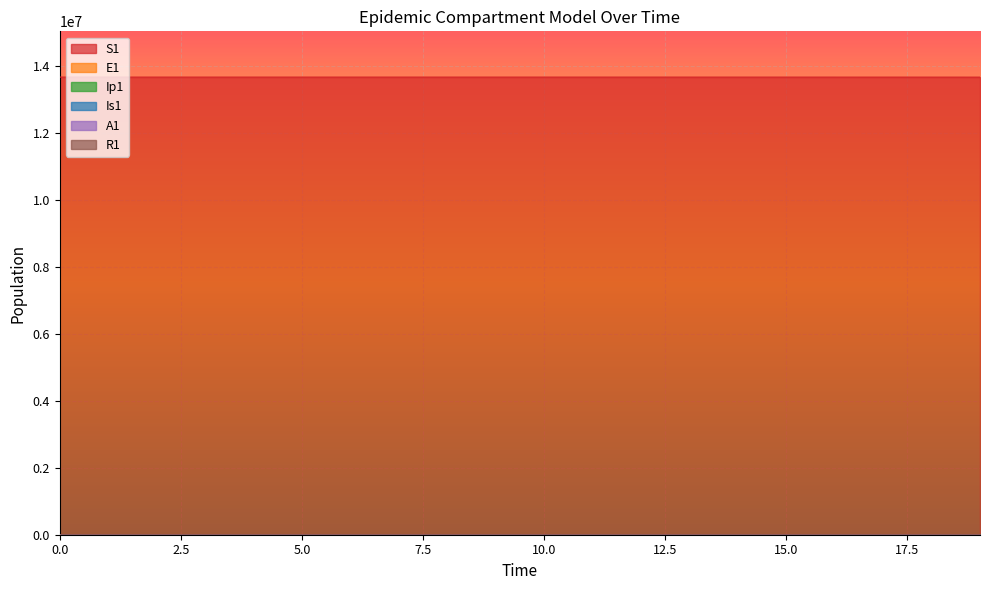

At which category is the sum across all series the highest?

6